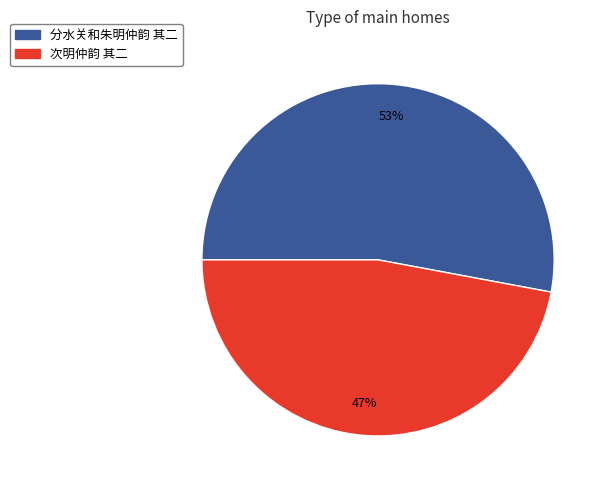

To the nearest percent, what portion does 次明仲韵 其二 represent?

47%